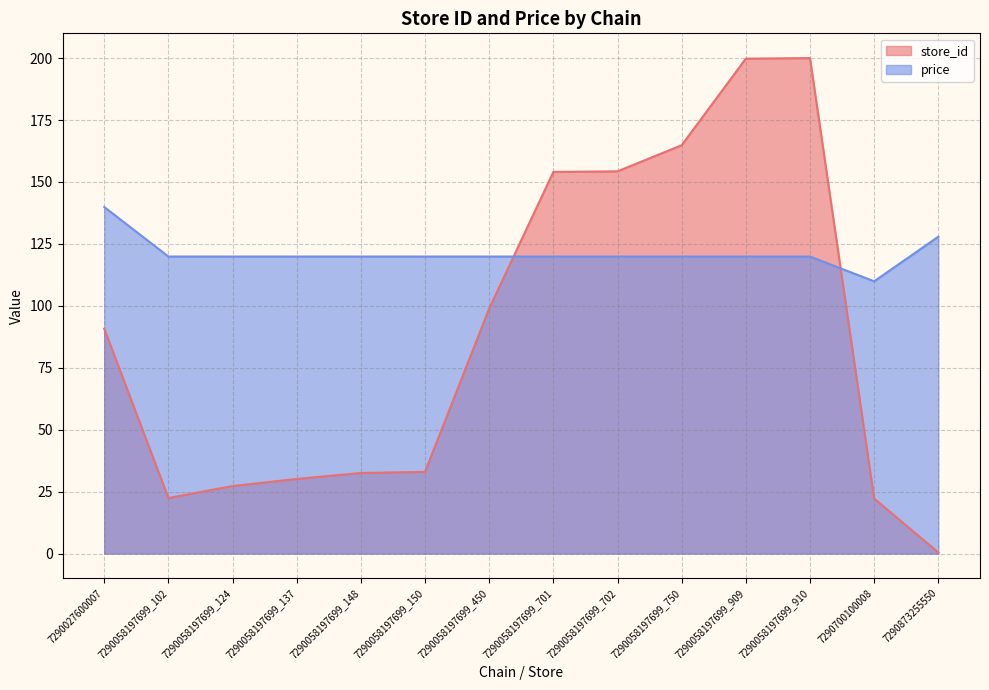

What is the highest value of the price series?

139.9